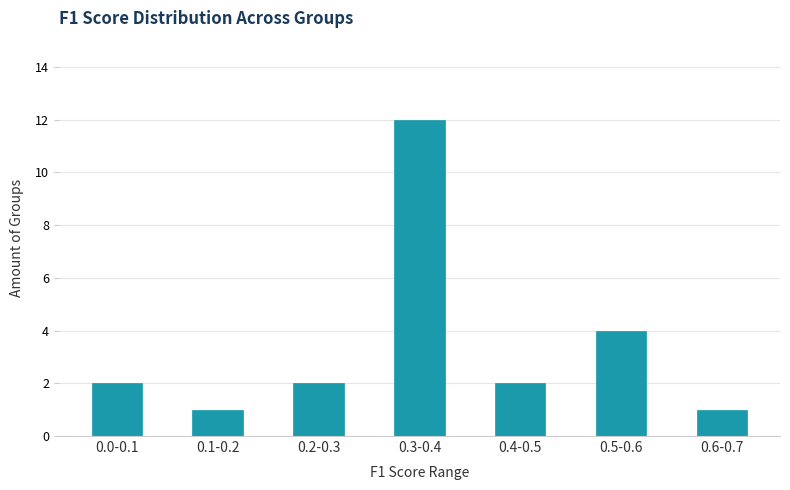

Reading left to right, list all the values displayed in this chart.

0.0-0.1=2	0.1-0.2=1	0.2-0.3=2	0.3-0.4=12	0.4-0.5=2	0.5-0.6=4	0.6-0.7=1